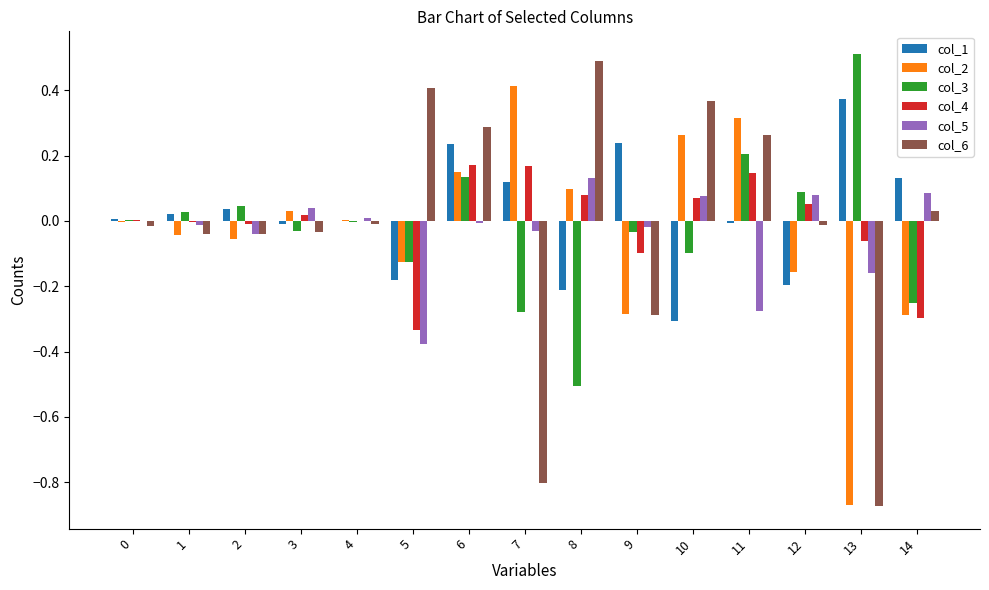

Count the number of categories in the chart.

15